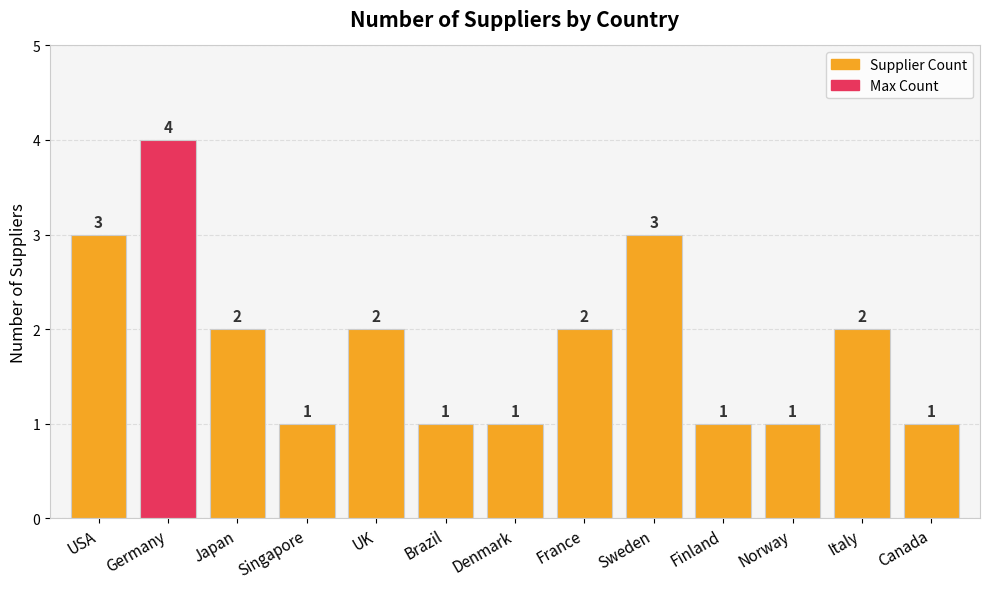

Read the value at Brazil.

1